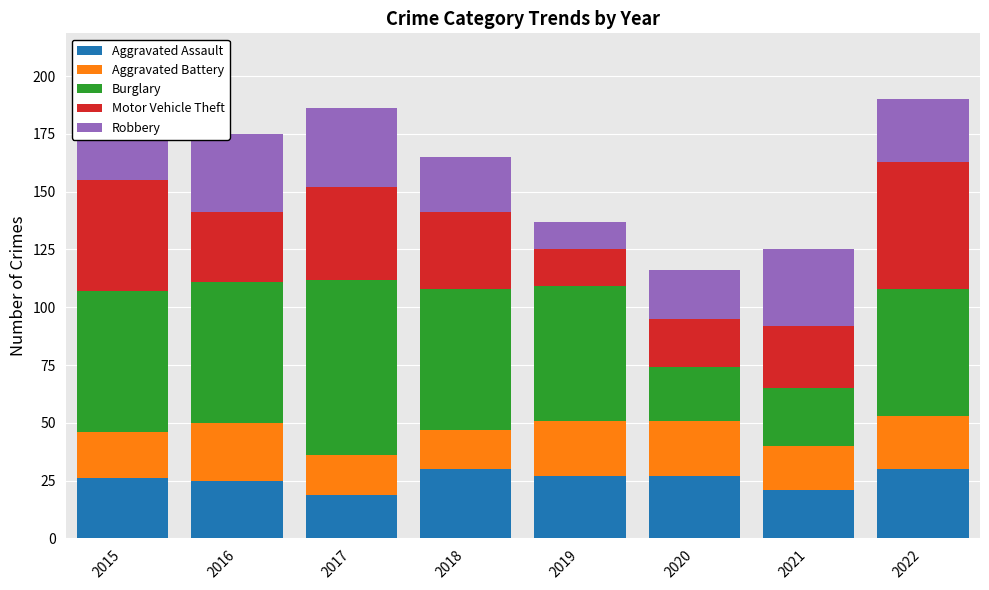

What is the average value of the Aggravated Assault series?

26